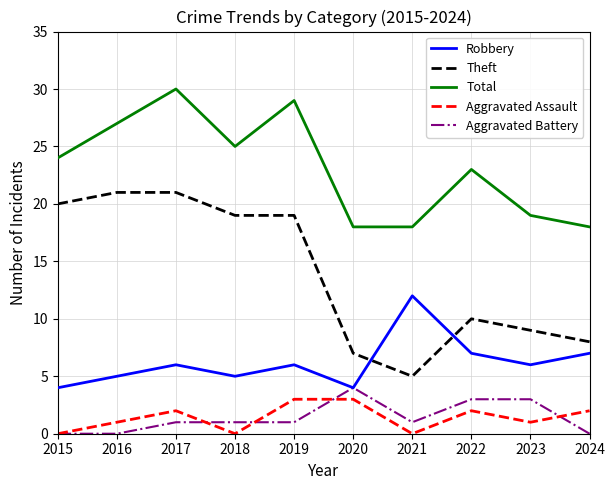

Is it true that Robbery equals 2 at 2024?

False